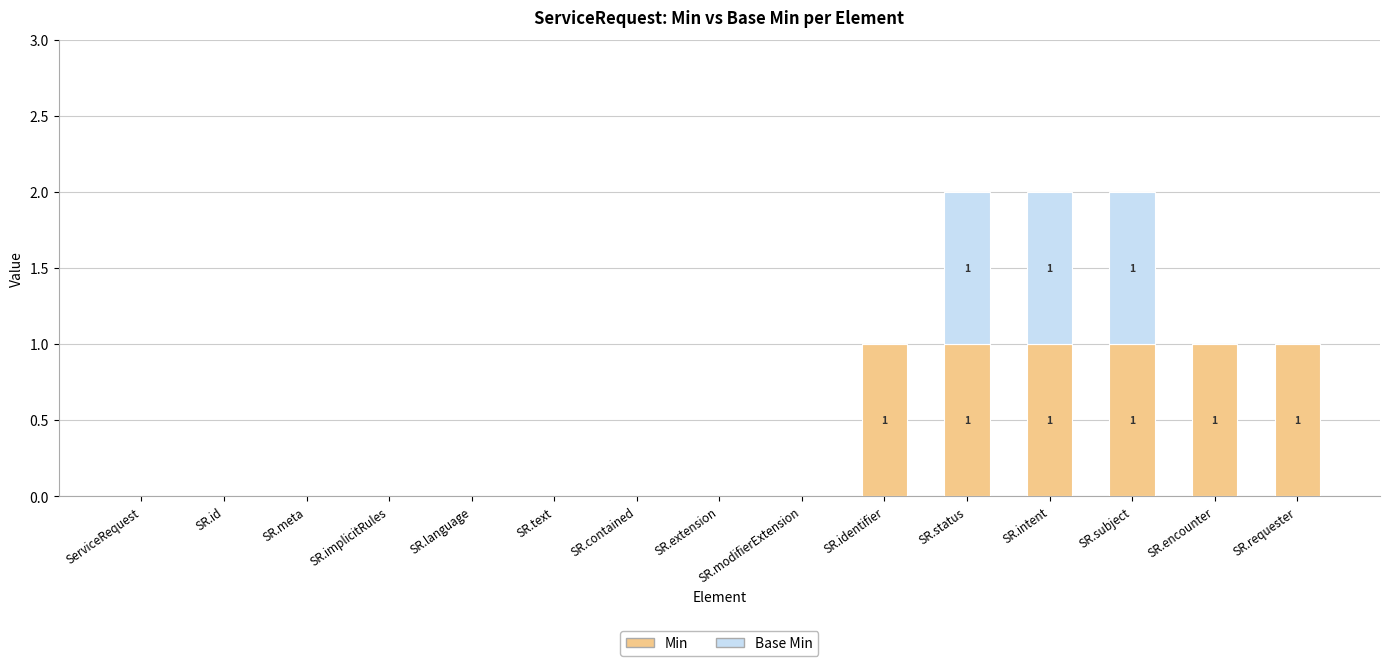

Count the number of categories in the chart.

15